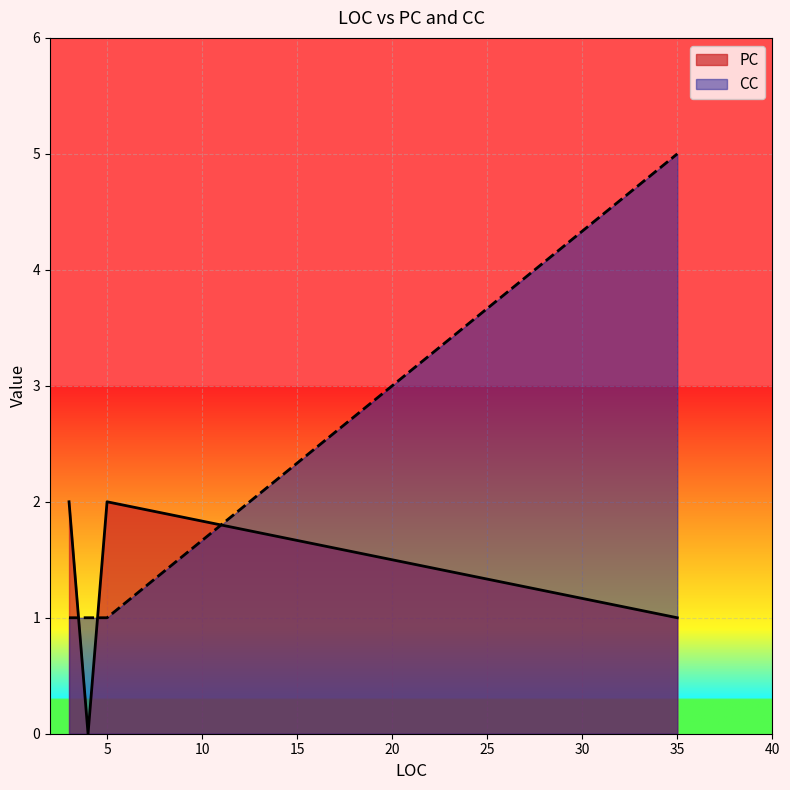

Which category has the lowest value in the CC series?

4